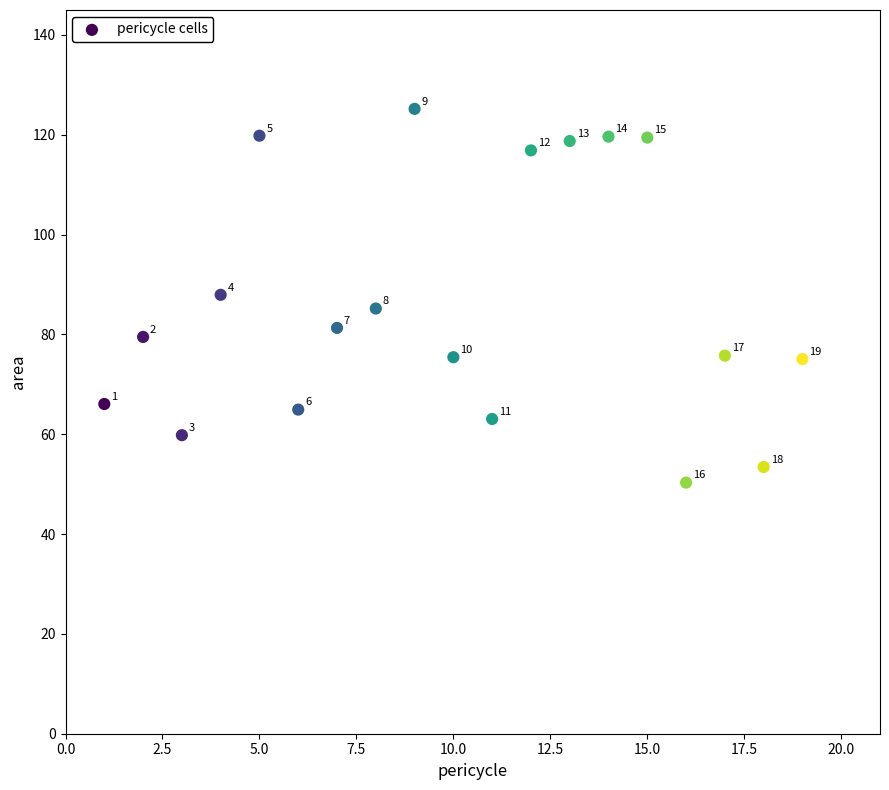

What Y value in the scatter plot is closest to 87?

87.9